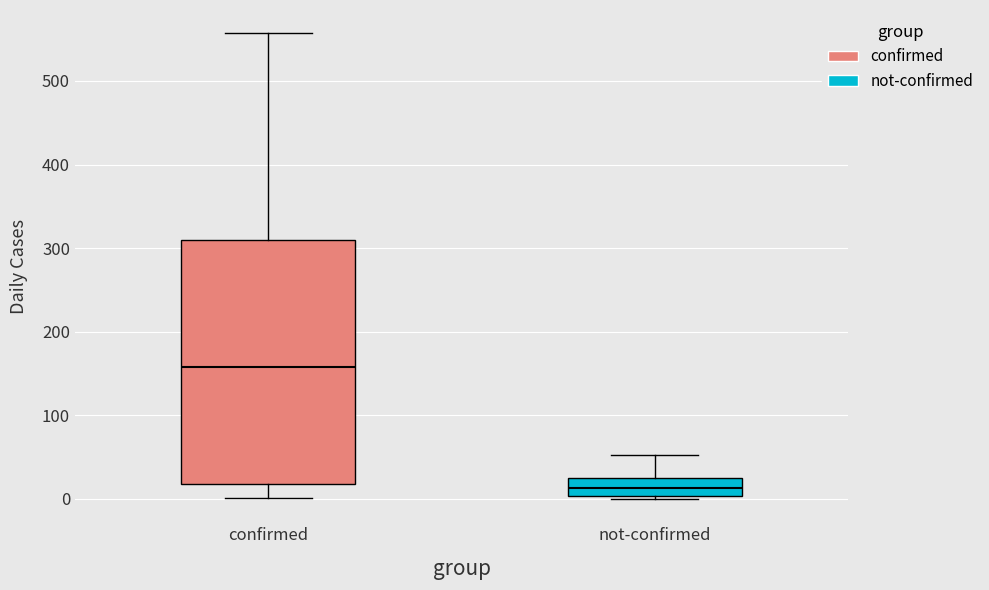

Where does the median line of the box for not-confirmed sit on the y-axis? The values are not printed on the chart, so give them approximately, as read against the axis.

10